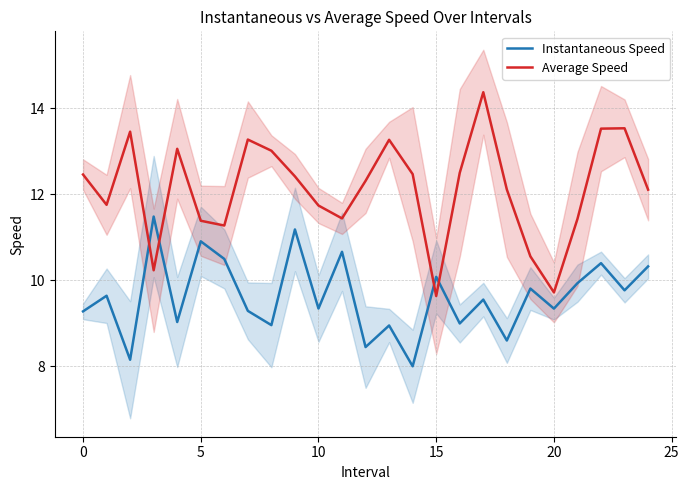

How many data points in Instantaneous Speed are above 9?

18